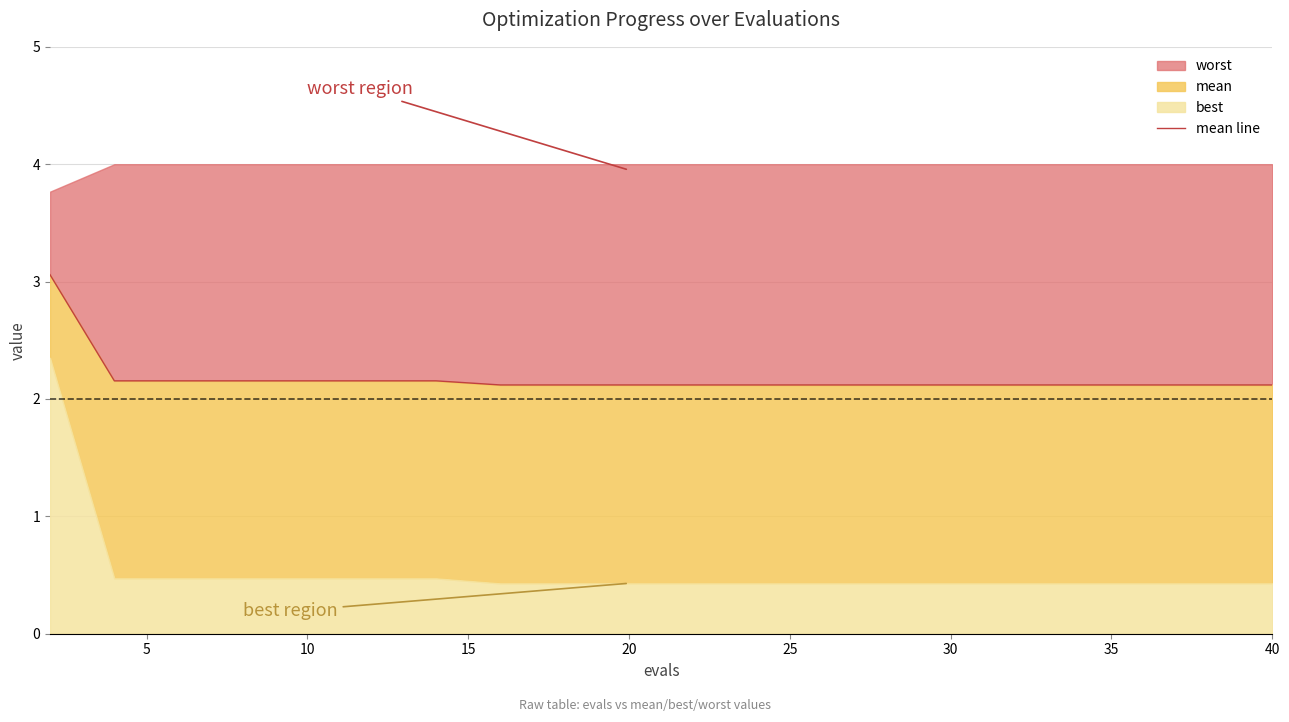

How many lines are shown in the chart?

1